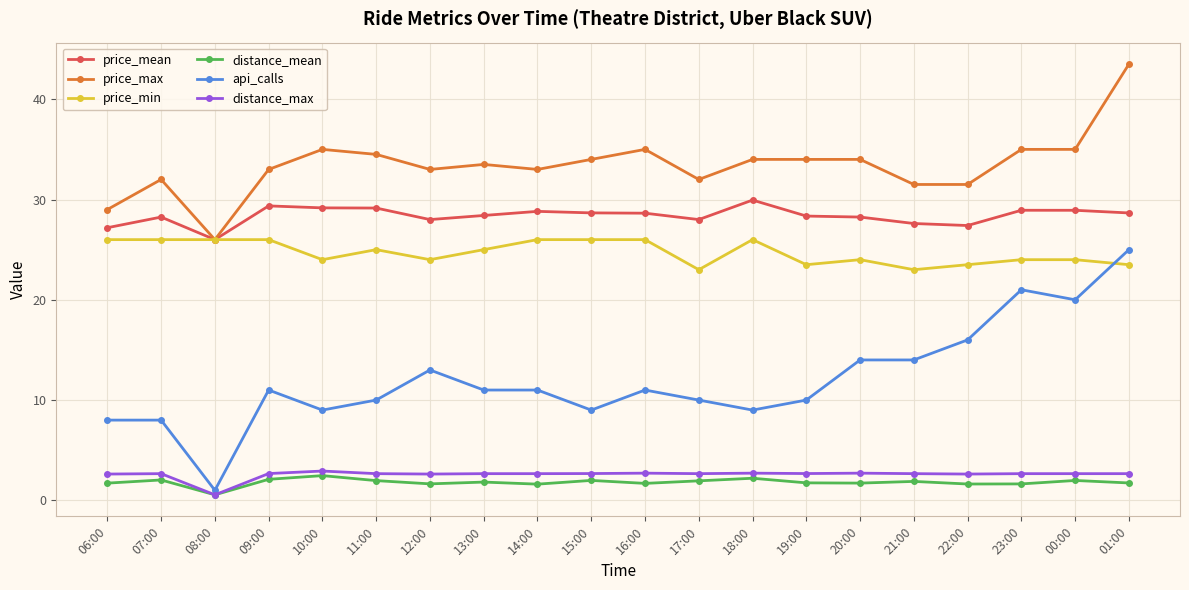

True or false: price_max has a value of 62.3 at 23:00.

False